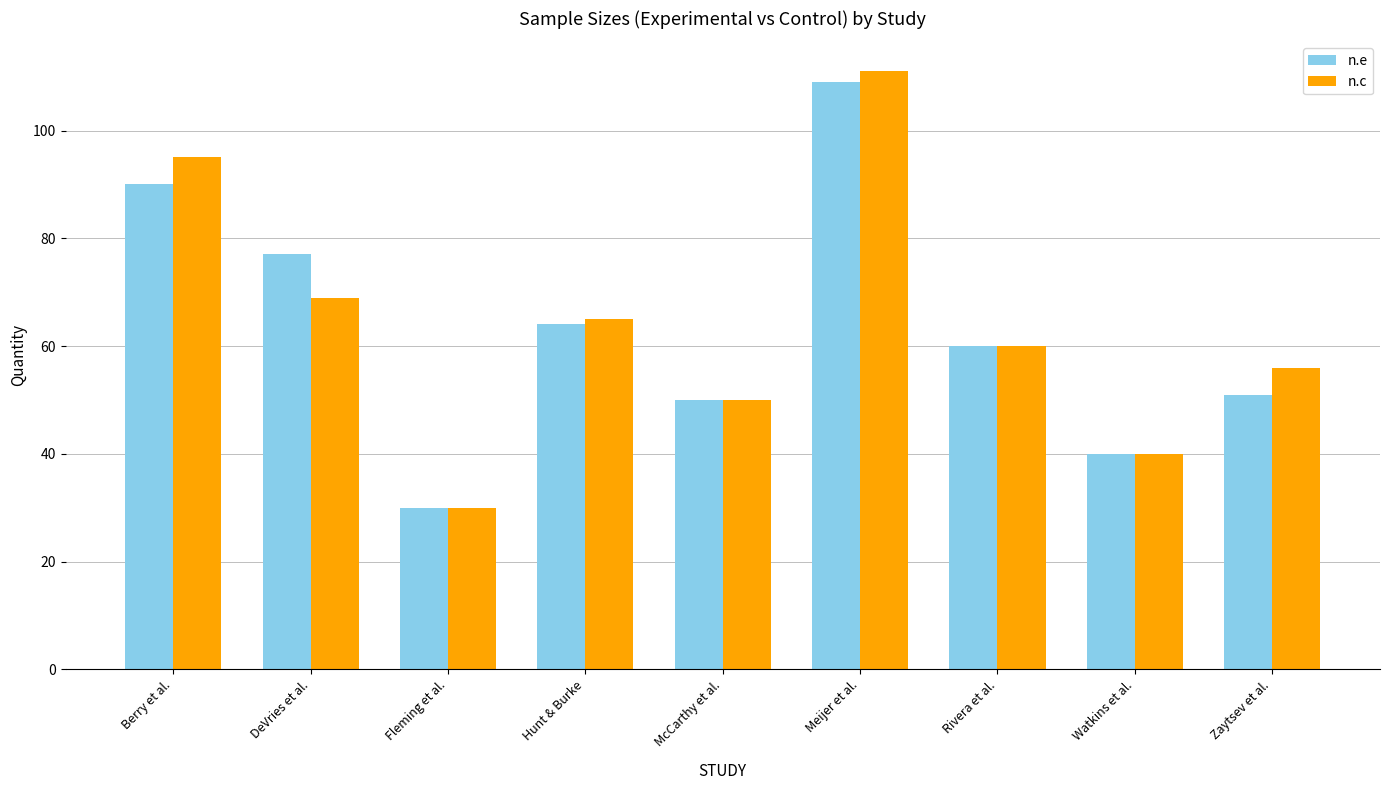

What is the value of the n.c bar at the 2nd from the left?

69